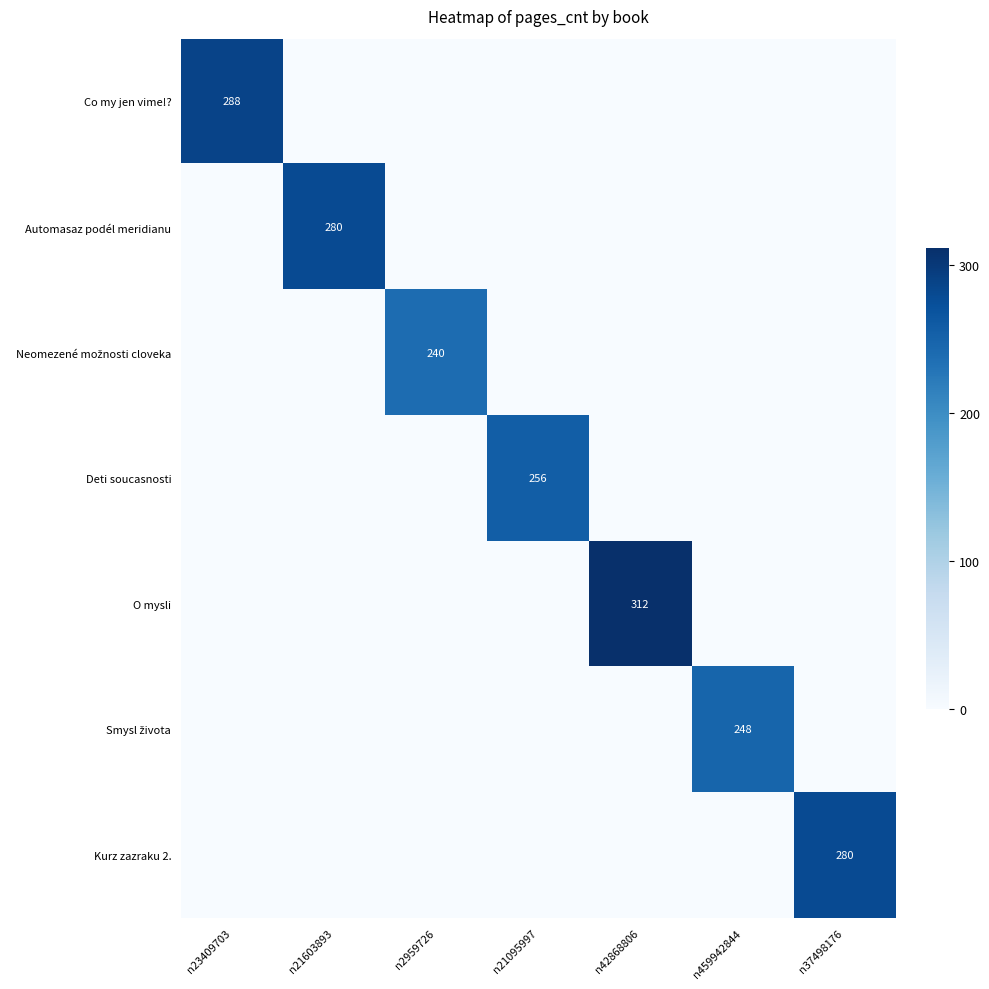

What is the sum of the O mysli values at n42868806 and n21095997?

312